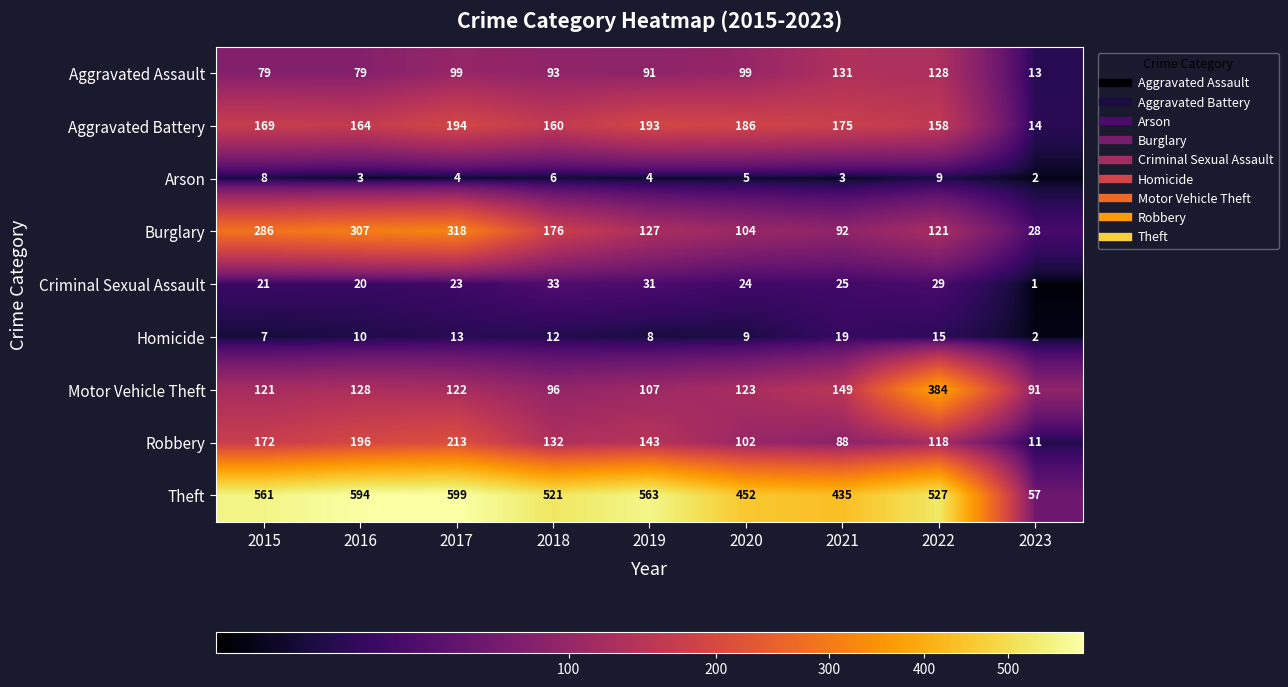

At how many categories does at least one series exceed 403?

8